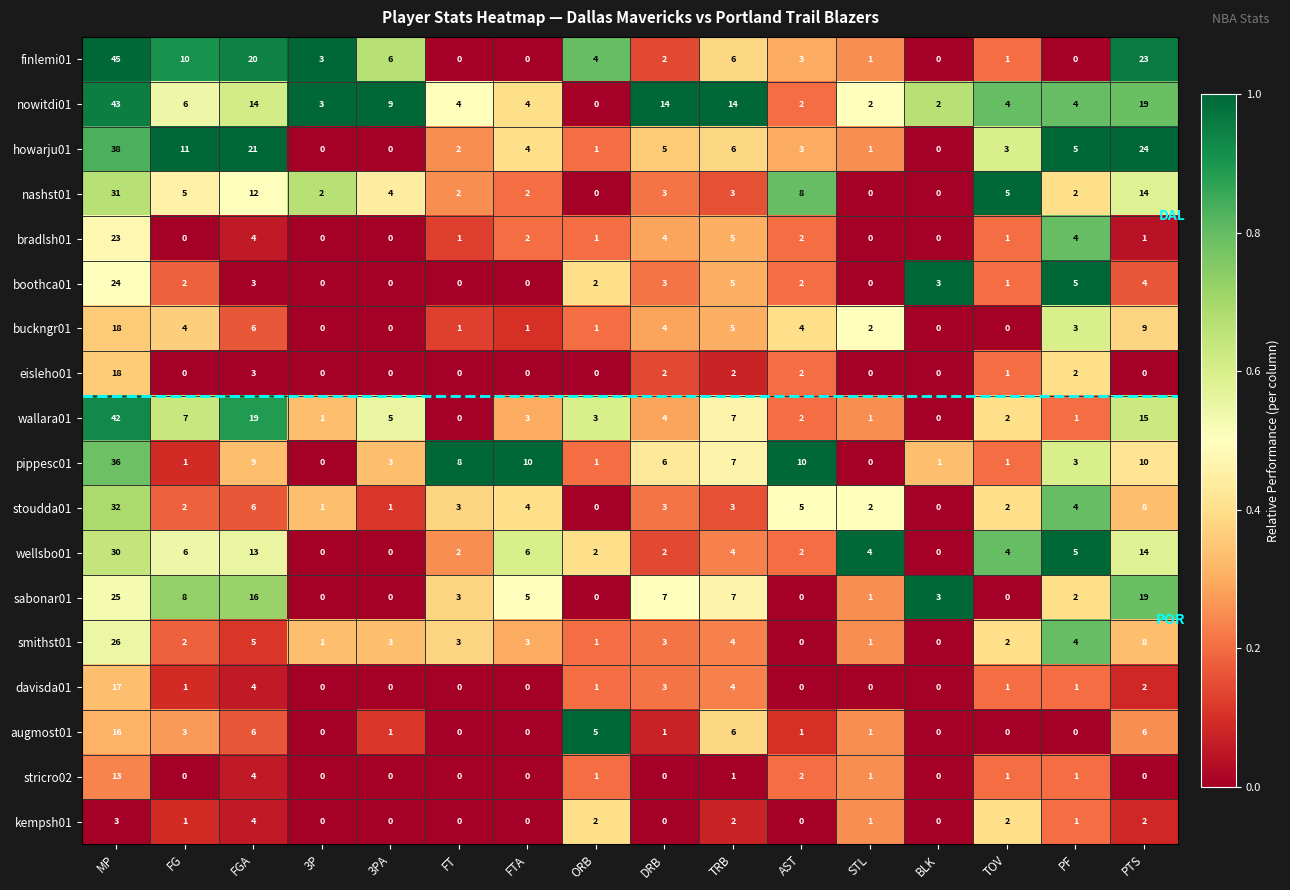

Count the number of data series in this chart.

18